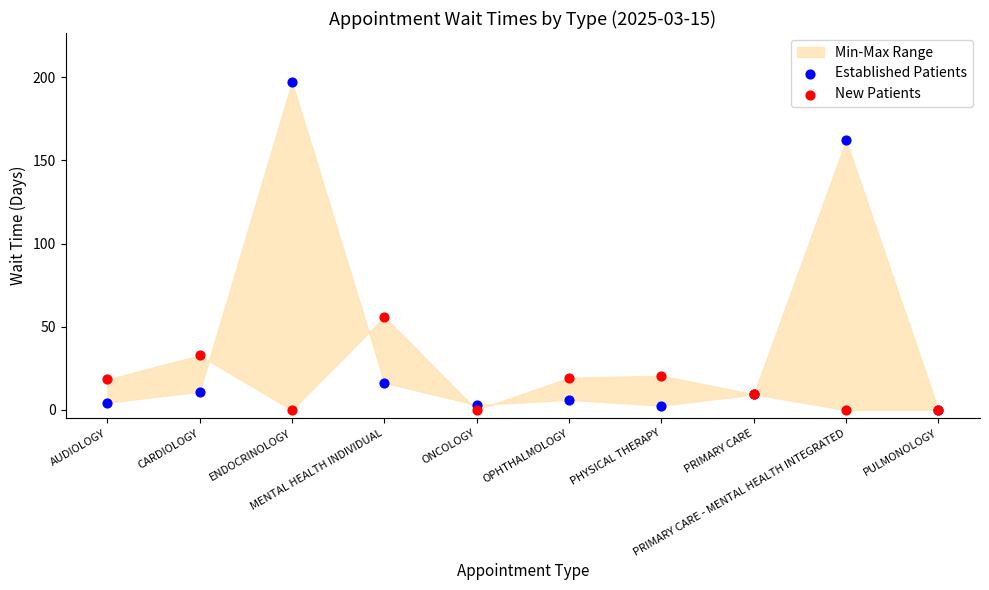

Which series reaches the maximum Y coordinate?

Established Patients